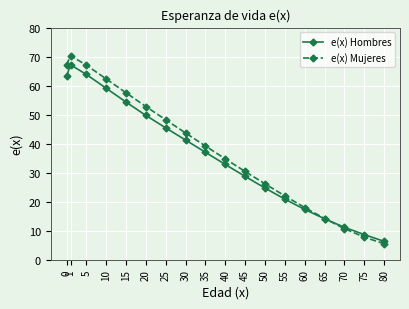

What is the minimum value shown in the chart?

5.5